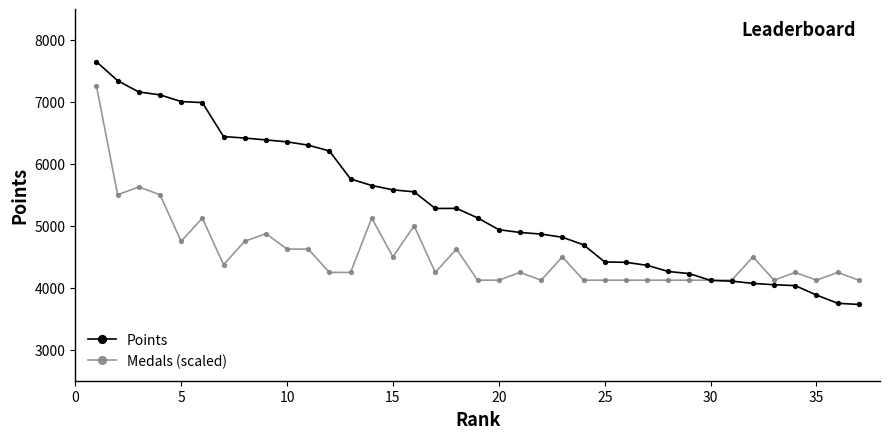

Which series has the largest total across all categories?

Points